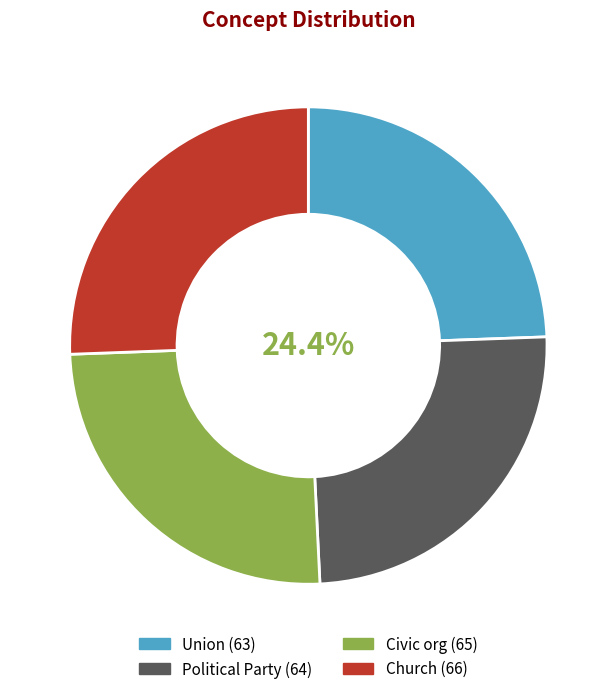

Does Political Party represent more than half of the total?

No